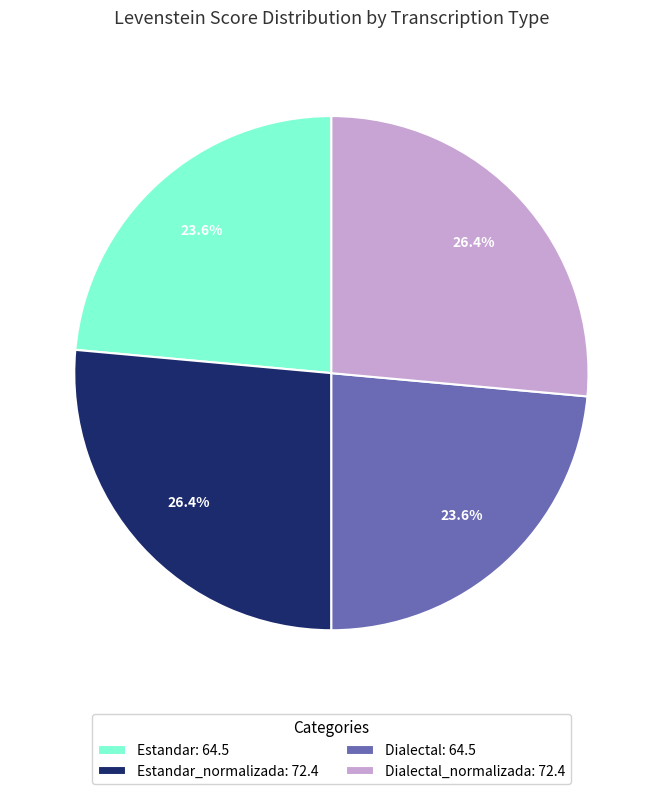

Is Estandar_normalizada: 72.4 the majority of the pie?

No